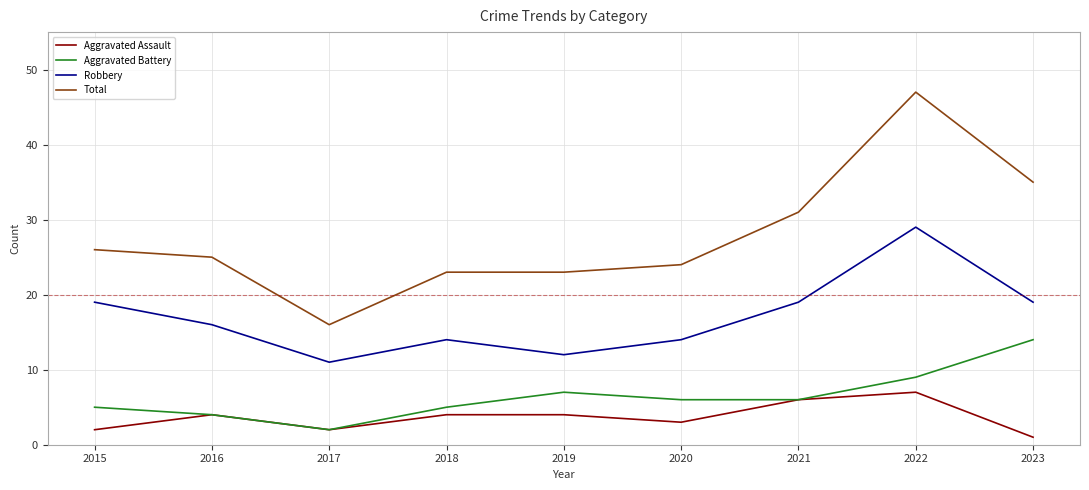

Reading left to right, transcribe all the data shown in this chart.

Aggravated Assault: 2	4	2	4	4	3	6	7	1
Aggravated Battery: 5	4	2	5	7	6	6	9	14
Robbery: 19	16	11	14	12	14	19	29	19
Total: 26	25	16	23	23	24	31	47	35